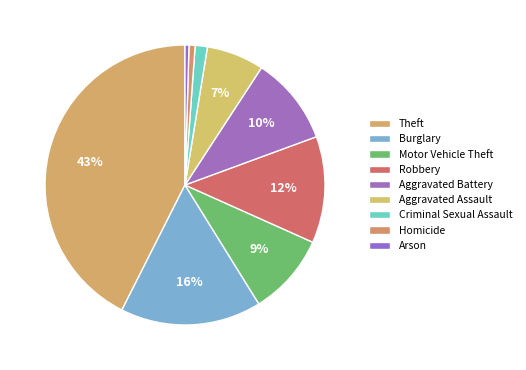

The Robbery slice represents 19% of the pie. True or false?

False